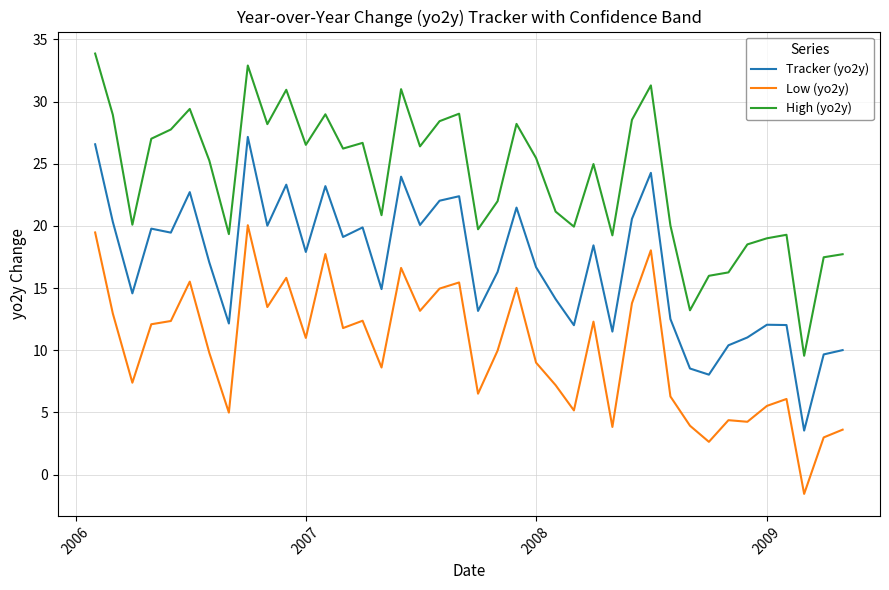

Which series has the widest spread of values?

High (yo2y)